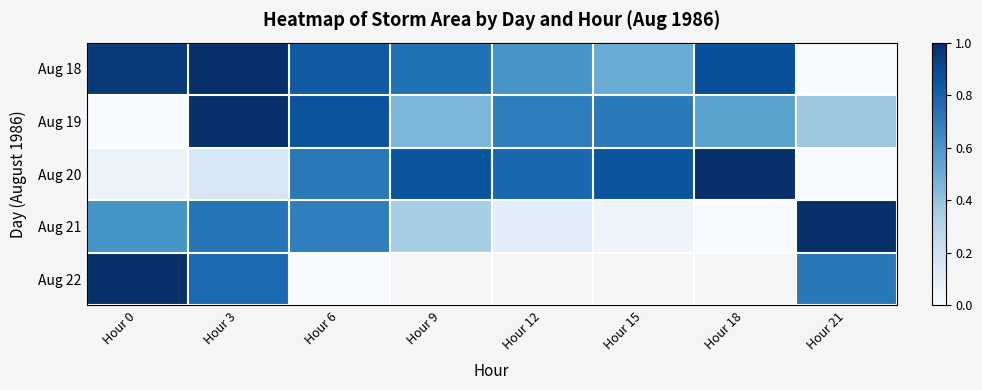

At how many categories does at least one series exceed 0?

8